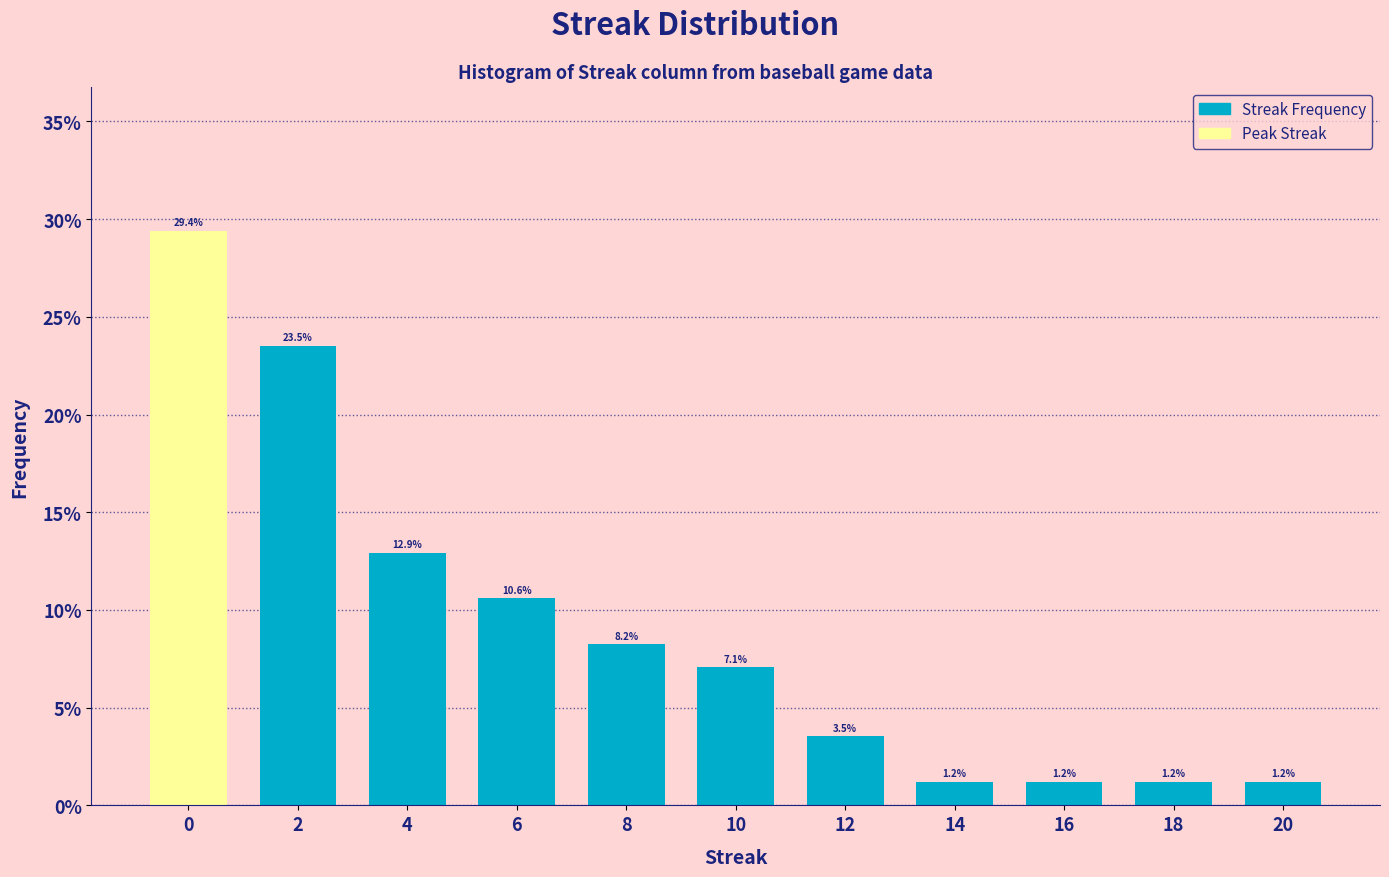

Reading left to right, list all the values displayed in this chart.

29.4	23.5	12.9	10.6	8.2	7.1	3.5	1.2	1.2	1.2	1.2